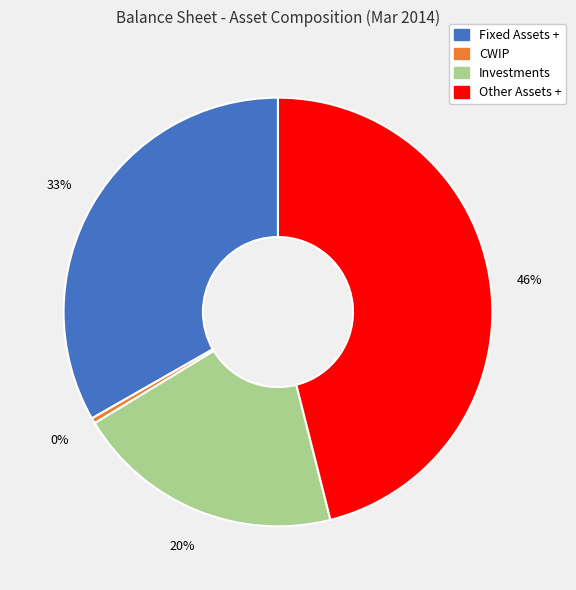

Does Fixed Assets + account for over 50% of the chart?

No